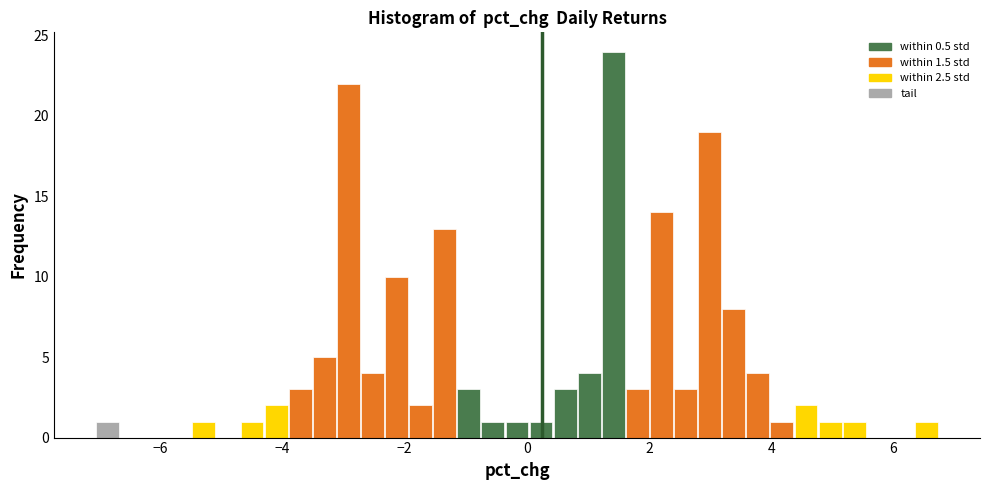

Around what value on the x-axis is the tallest bar? Give the approximate position of its centre, as read against the axis.

1.4